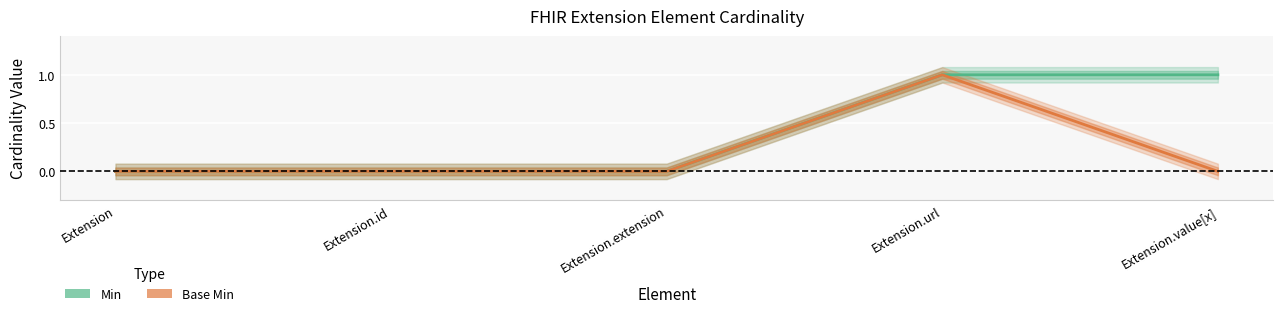

What are all the series names shown in the legend?

Min, Base Min